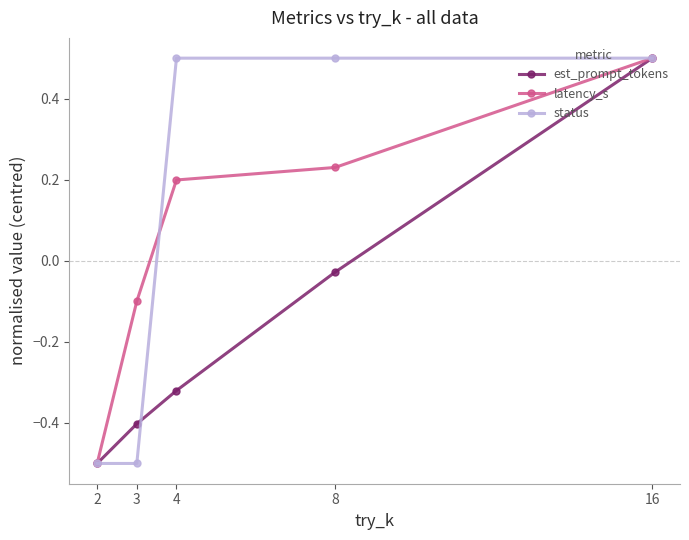

What is the value of the est_prompt_tokens point at the 5th from the left?

0.5